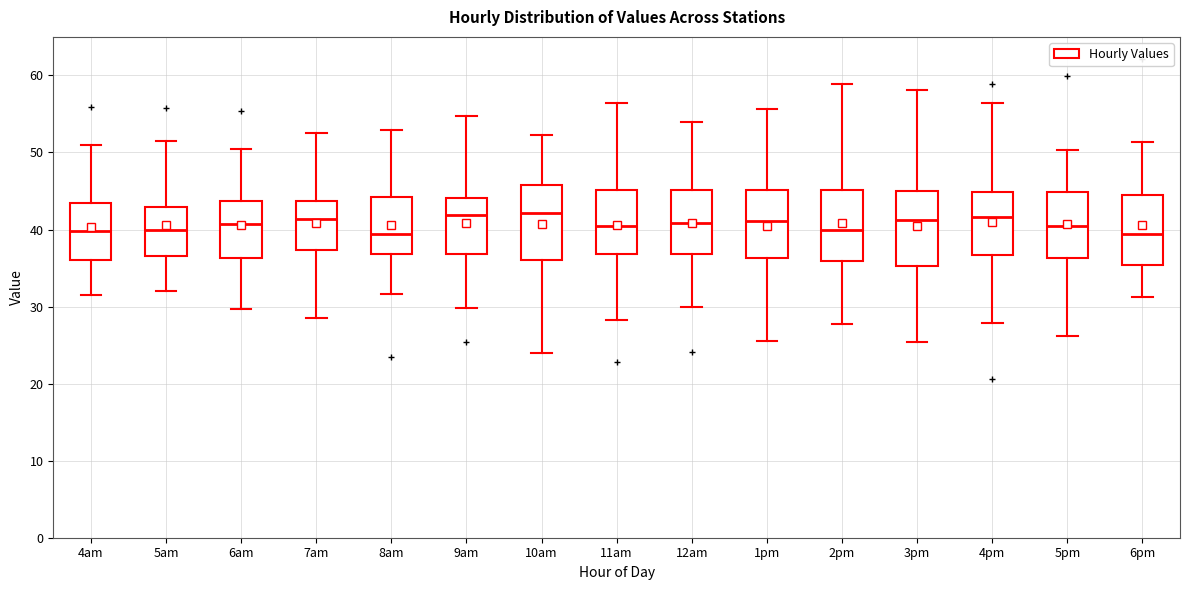

Reading left to right, read every box against the y-axis: the position of its median line, the range the box covers, and the ends of its whiskers. The values are not printed on the chart, so give them approximately, as read against the axis.

4am: median 40, box 36 to 43, whiskers 32 to 51
5am: median 40, box 37 to 43, whiskers 32 to 51
6am: median 41, box 36 to 44, whiskers 30 to 50
7am: median 41, box 37 to 44, whiskers 28 to 52
8am: median 39, box 37 to 44, whiskers 32 to 53
9am: median 42, box 37 to 44, whiskers 30 to 55
10am: median 42, box 36 to 46, whiskers 24 to 52
11am: median 40, box 37 to 45, whiskers 28 to 56
12am: median 41, box 37 to 45, whiskers 30 to 54
1pm: median 41, box 36 to 45, whiskers 26 to 56
2pm: median 40, box 36 to 45, whiskers 28 to 59
3pm: median 41, box 35 to 45, whiskers 25 to 58
4pm: median 42, box 37 to 45, whiskers 28 to 56
5pm: median 40, box 36 to 45, whiskers 26 to 50
6pm: median 39, box 35 to 44, whiskers 31 to 51